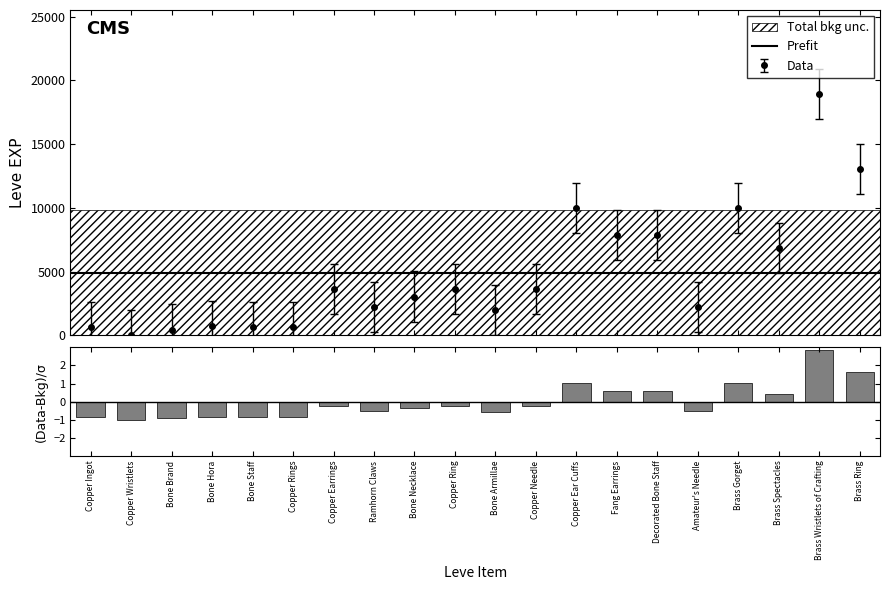

What is the difference between the maximum and second lowest values?

18460.0